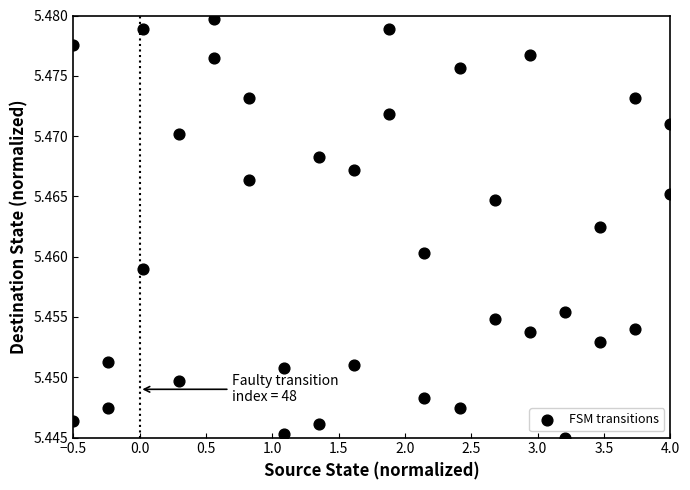

What is the range of X values (max minus min)?

4.5